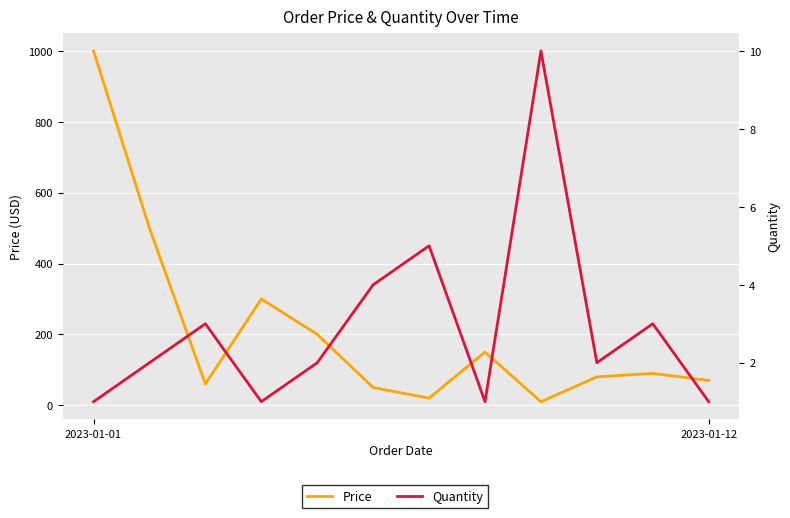

After their last crossing, which series has the higher values: Price or Quantity?

Price